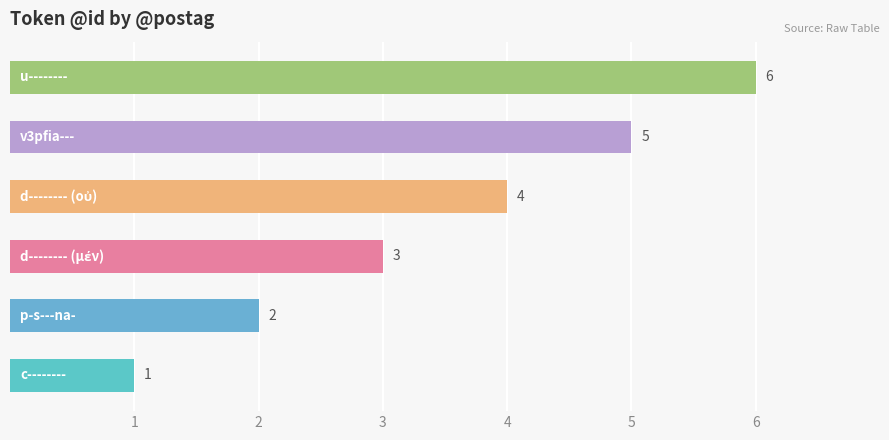

What is the greatest value displayed?

6